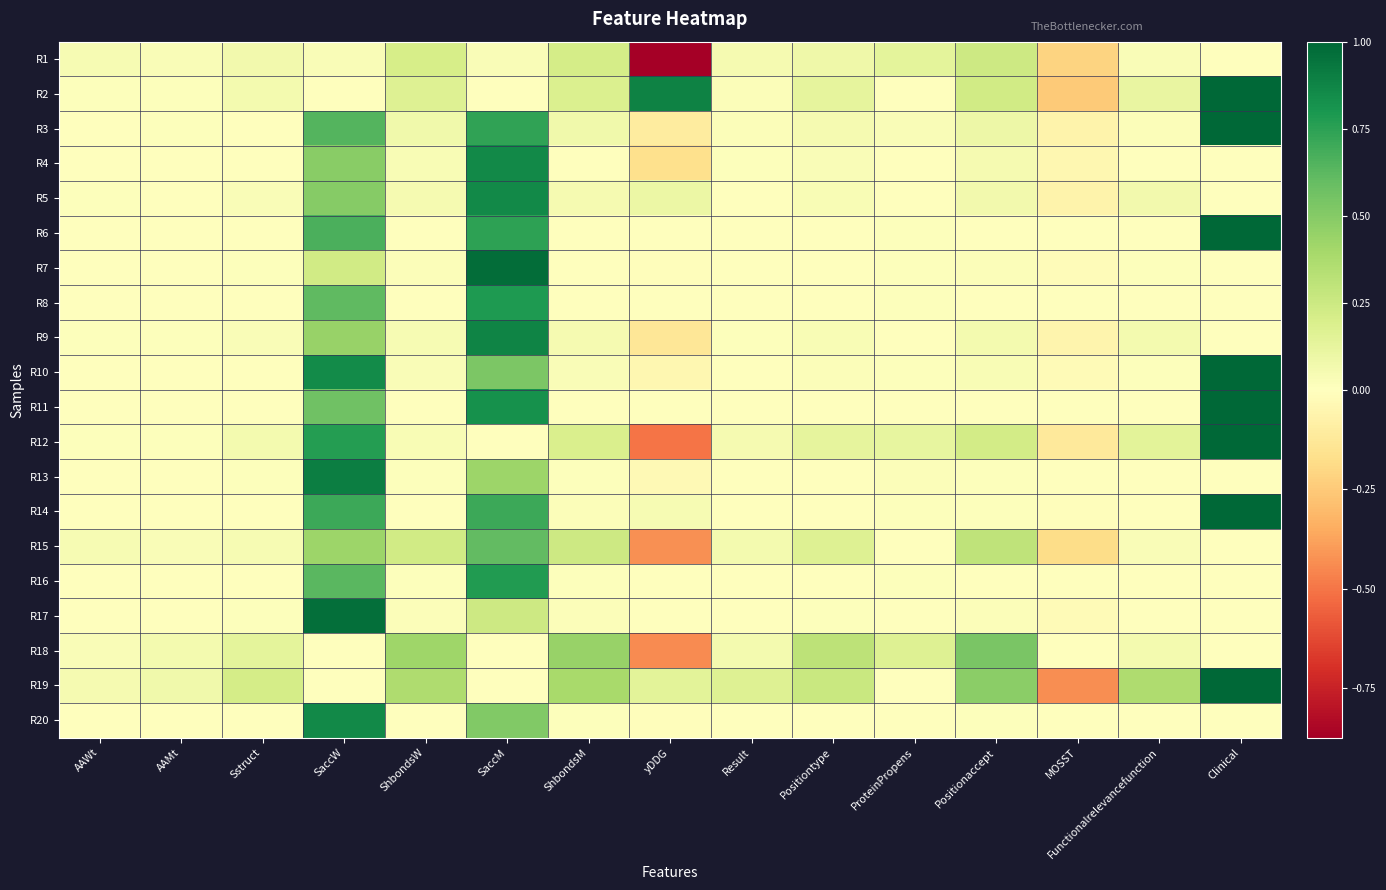

At which category is the sum across all series the highest?

SaccM